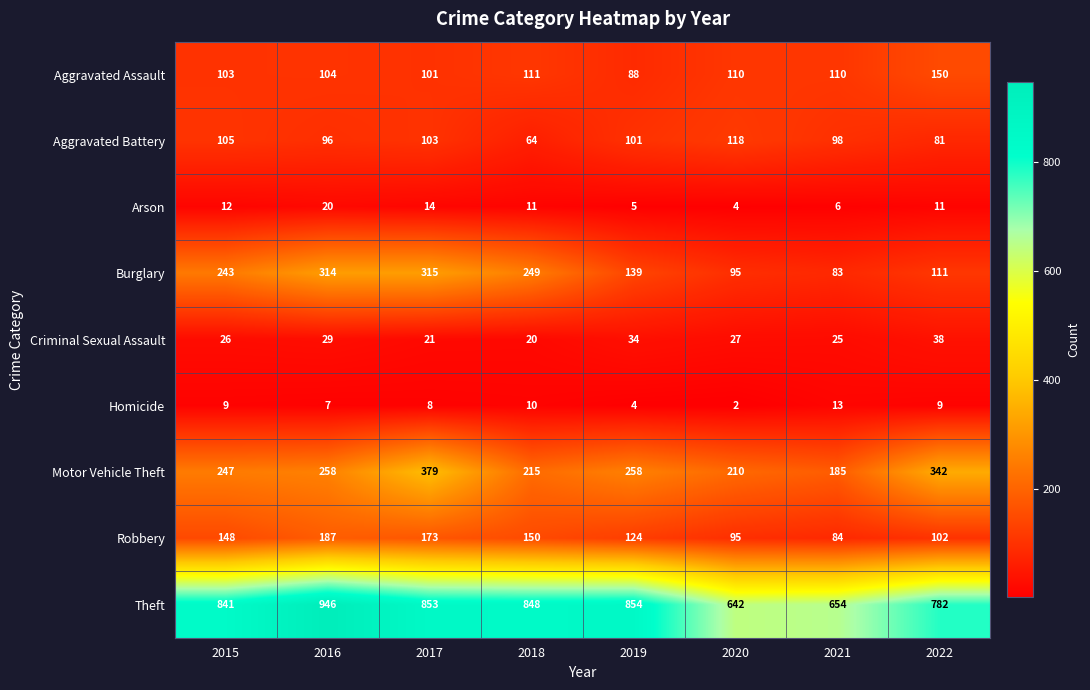

What is the difference between the Robbery values at 2016 and 2019?

63